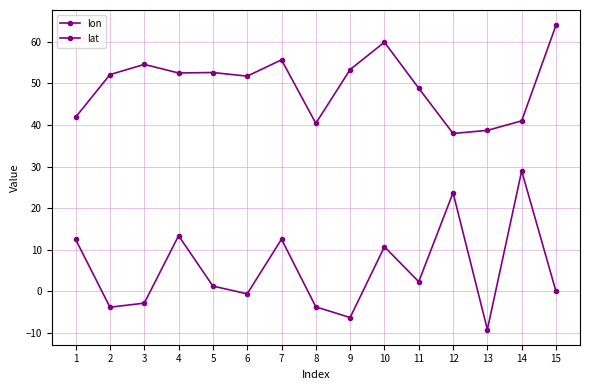

Which series changed the most between 2 and 5?

lon